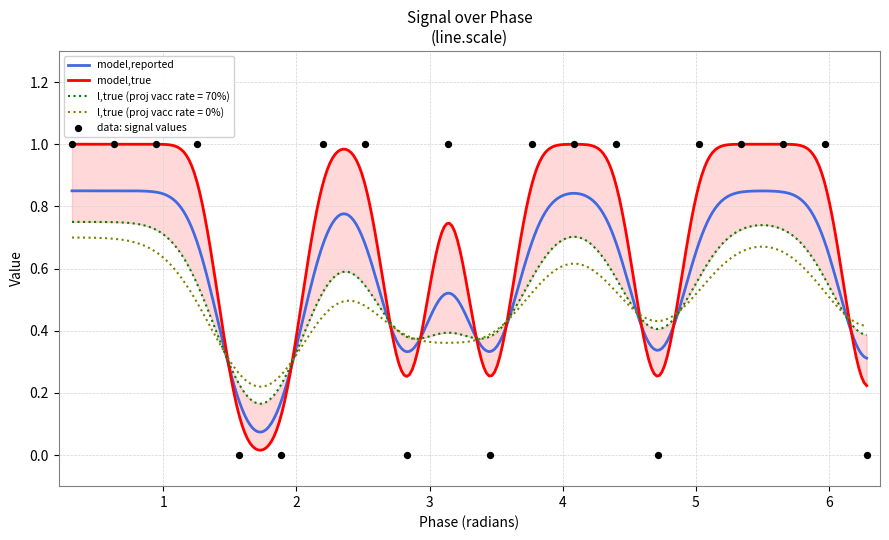

Which has a higher value, 1.25663706143592 or 2.82743338823081?

1.25663706143592